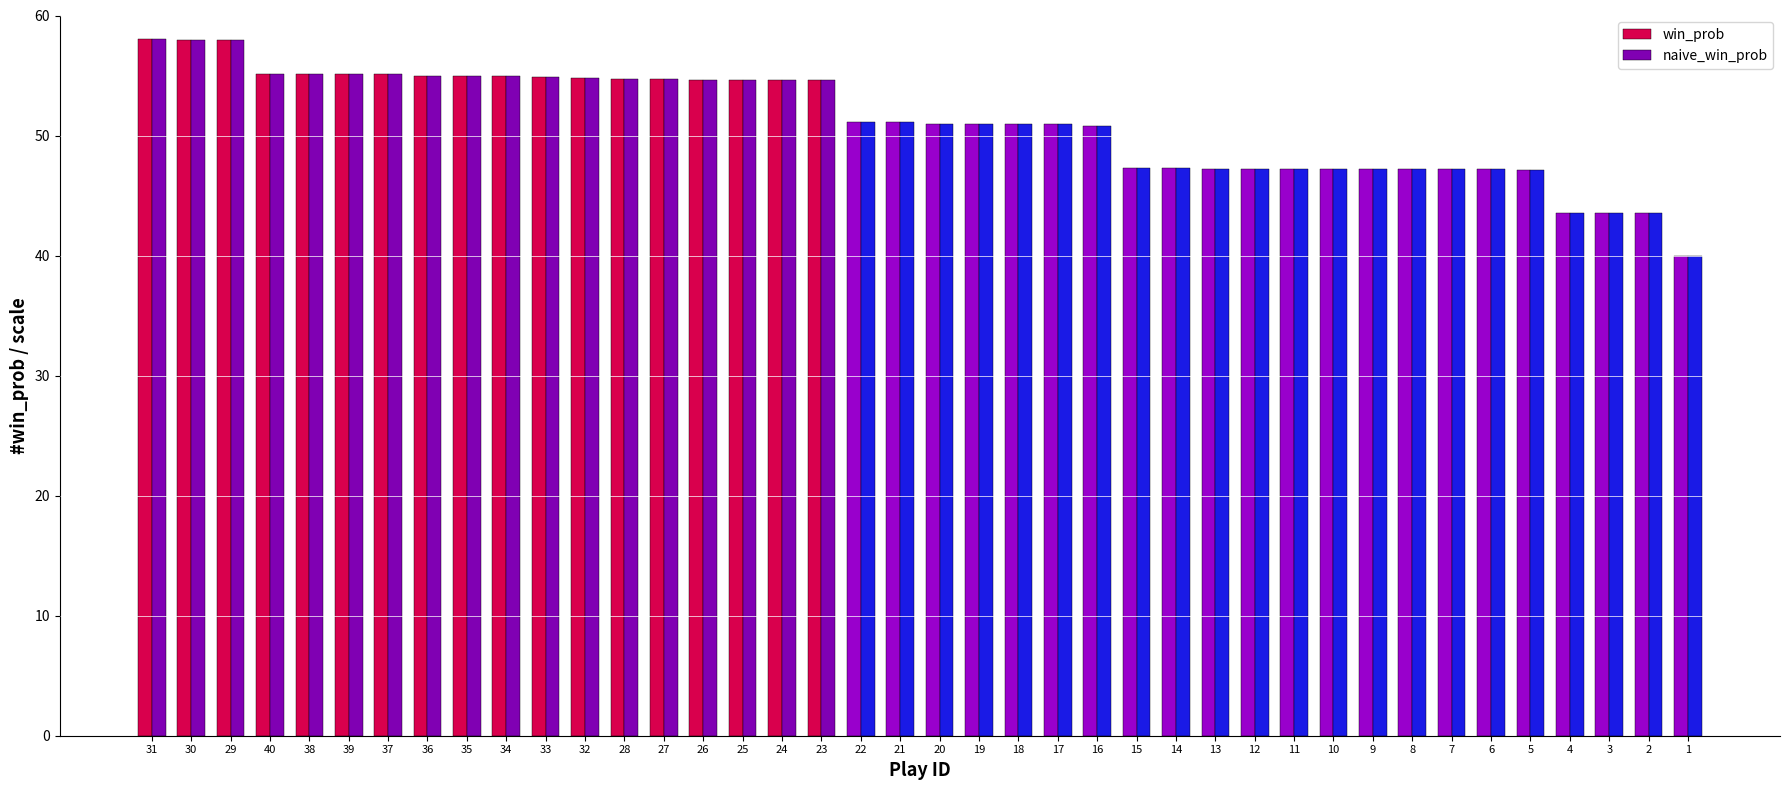

What is the value of the win_prob bar at the 17th from the left?

54.6